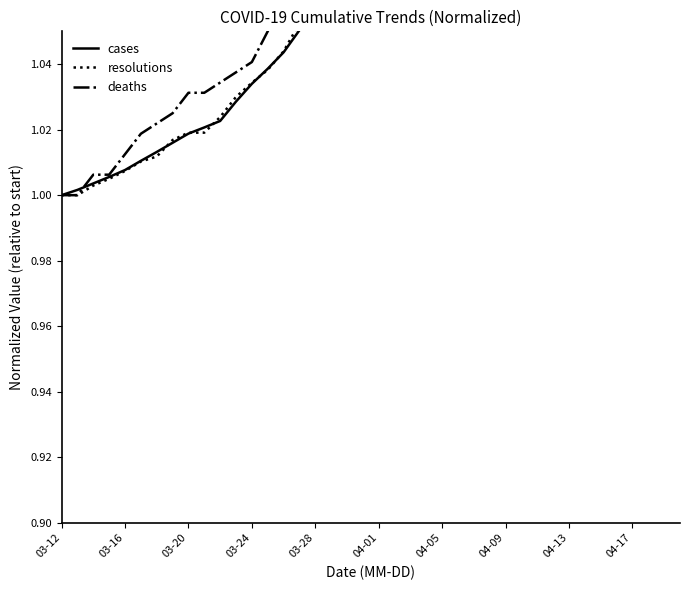

What is the maximum value shown in the chart?

1.4